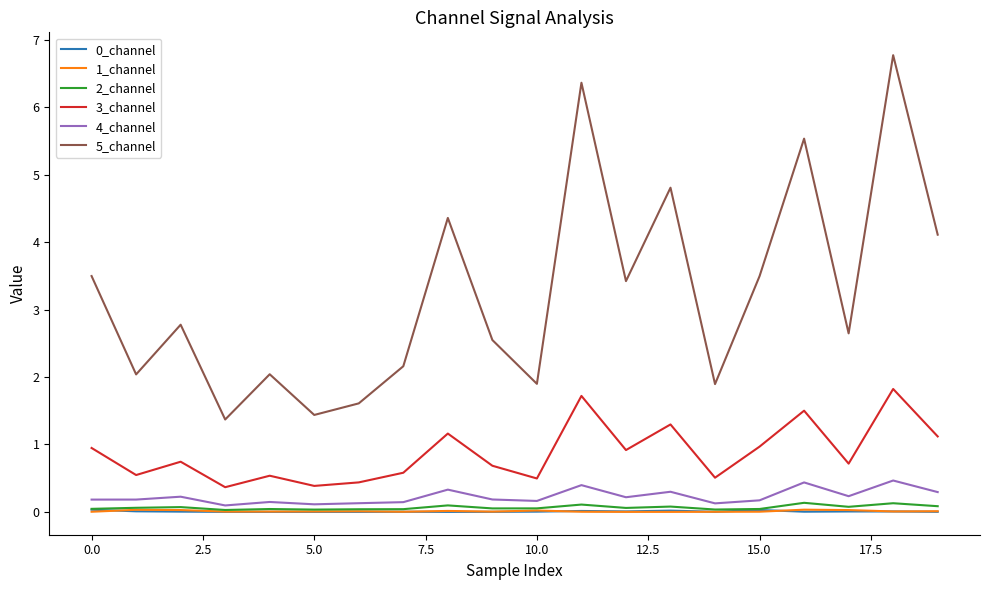

Which series has the largest range (max minus min)?

5_channel